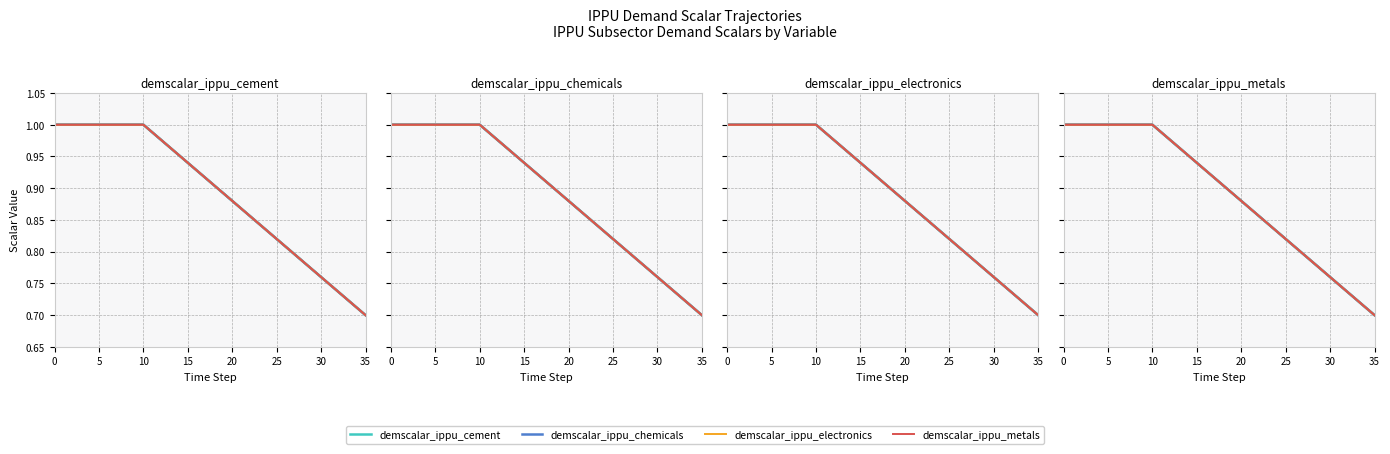

The value of demscalar_ippu_chemicals at 10 is 1.5. True or false?

False